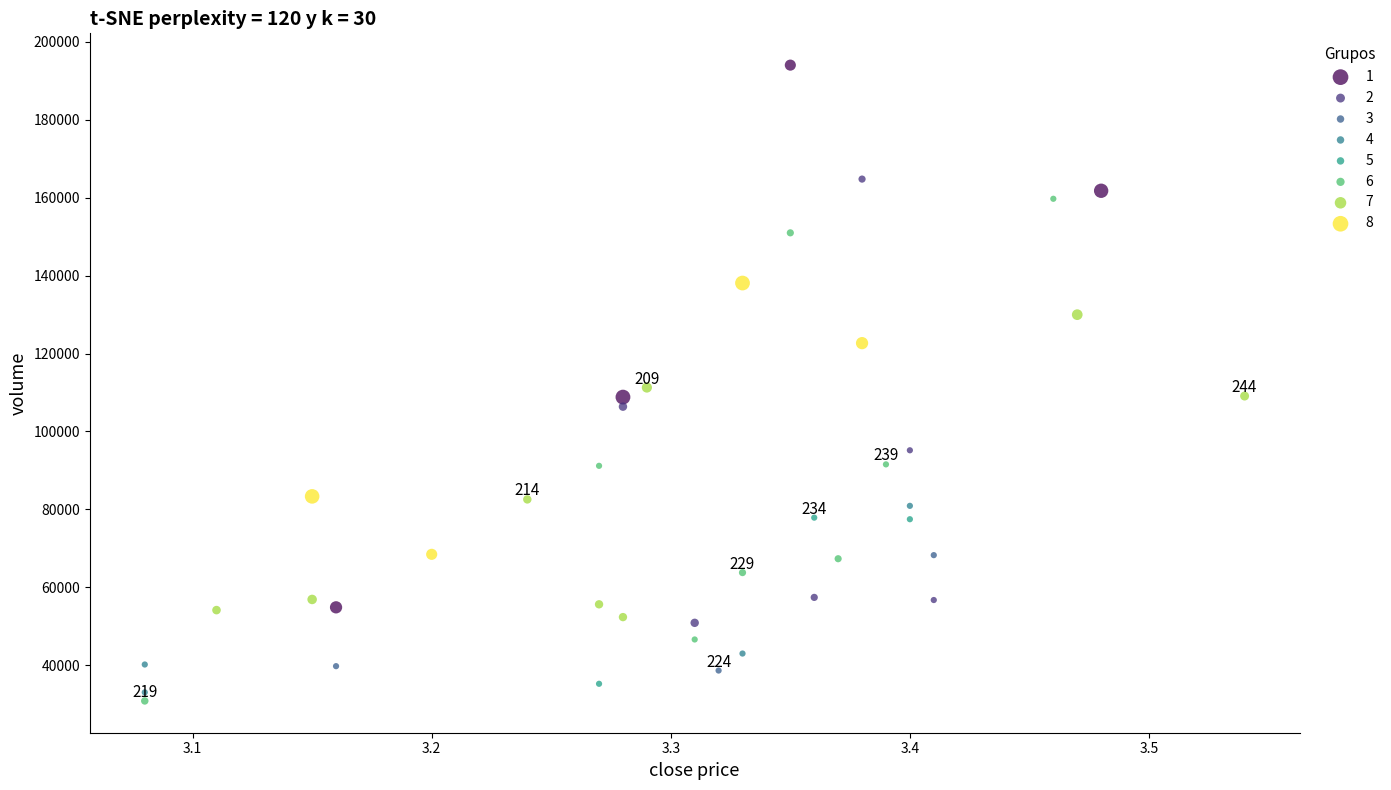

Which series has the largest Y range (max minus min)?

1